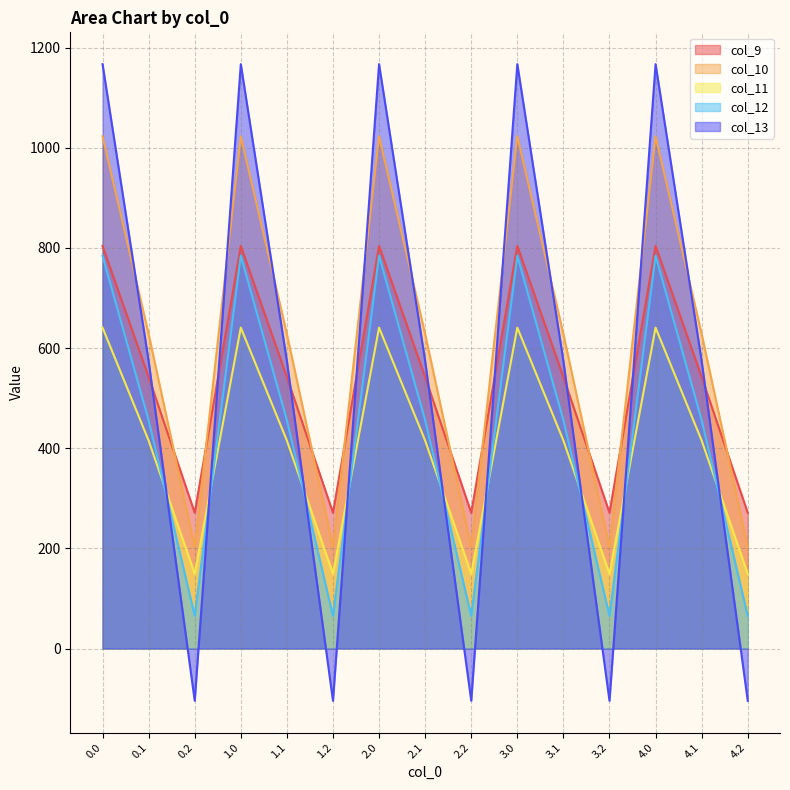

Which series has the widest spread of values?

col_13